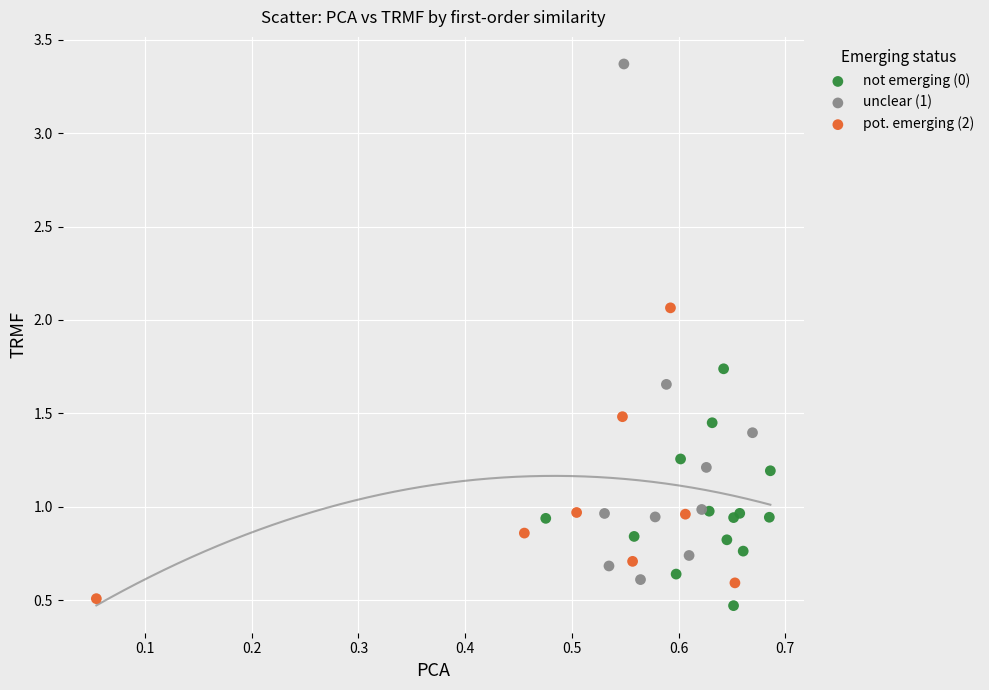

Which series contains the highest Y value?

unclear (1)